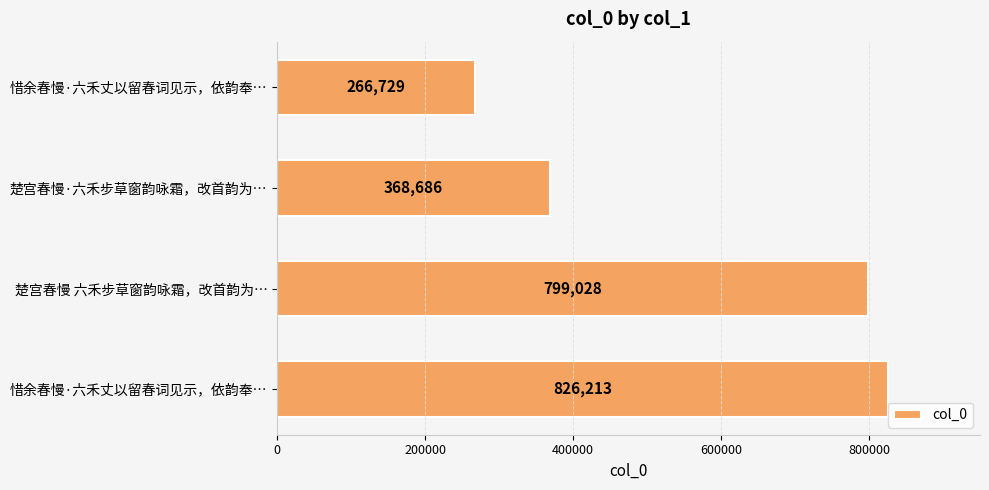

What is the maximum value shown in the chart?

826213